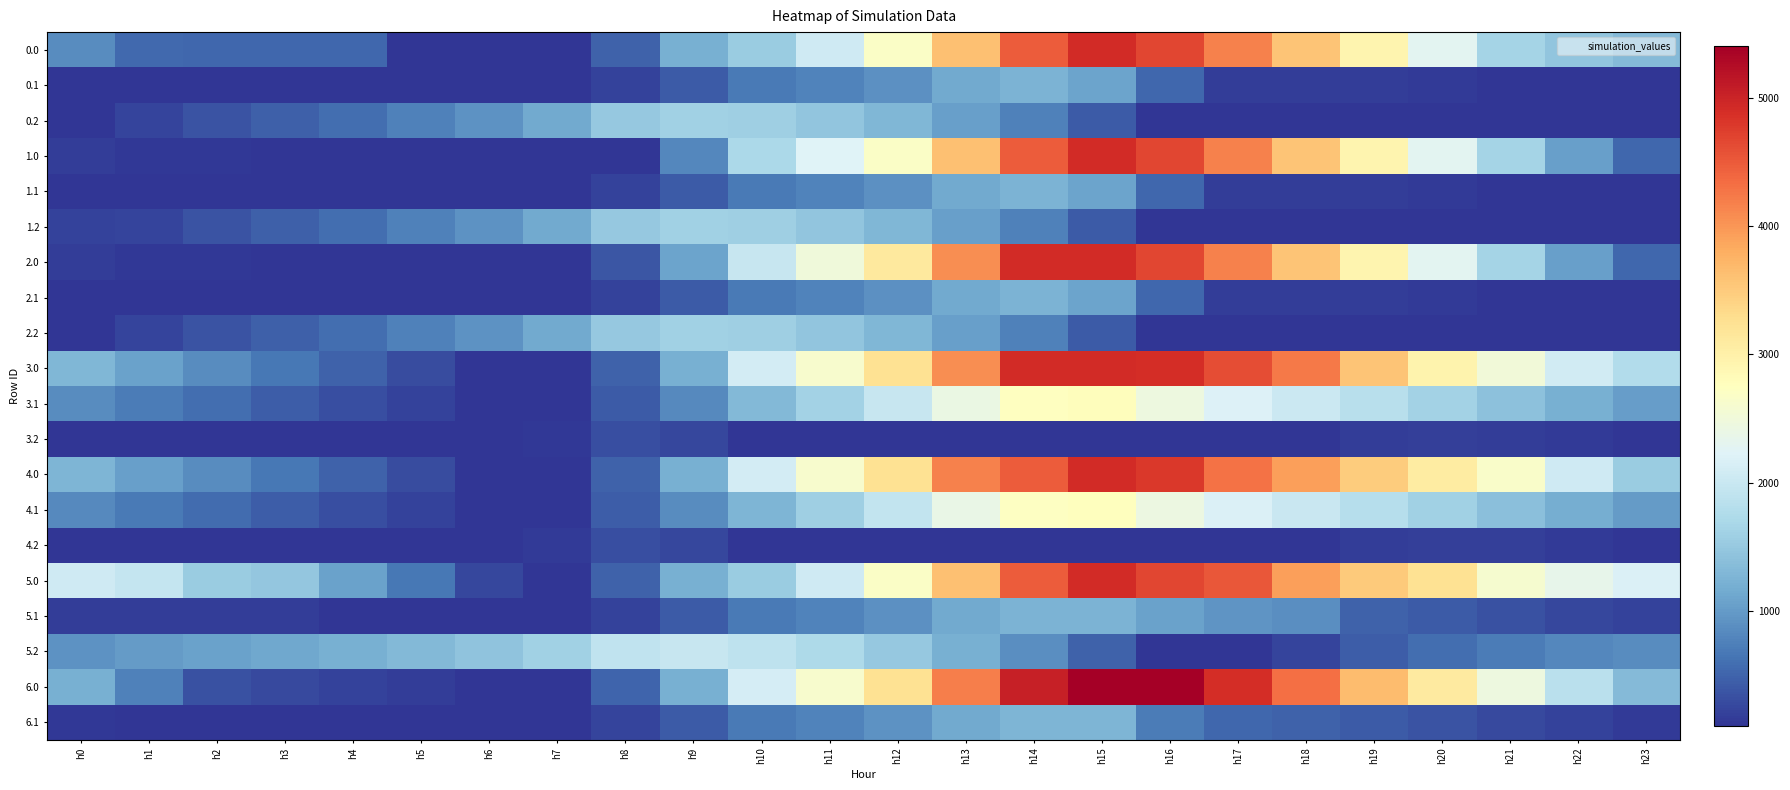

At how many categories does at least one series exceed 1123?

24